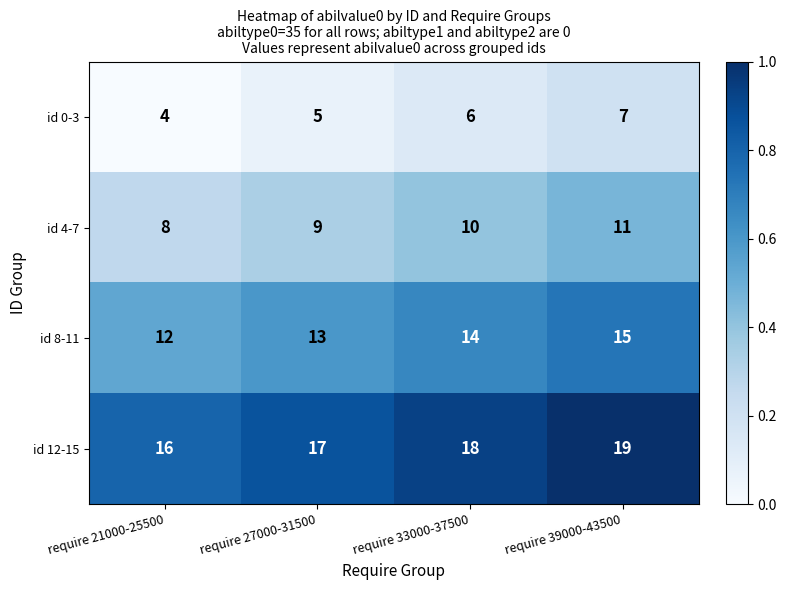

At which label is id 4-7 closest to 9?

require 27000-31500